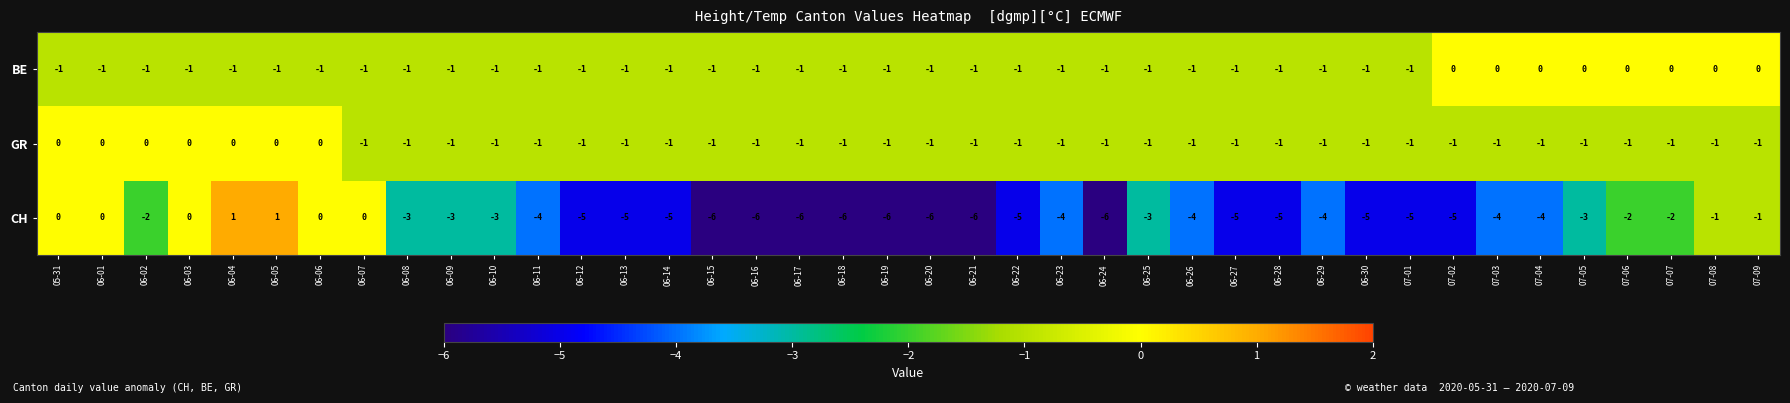

Is it true that BE equals -1 at 06-06?

True